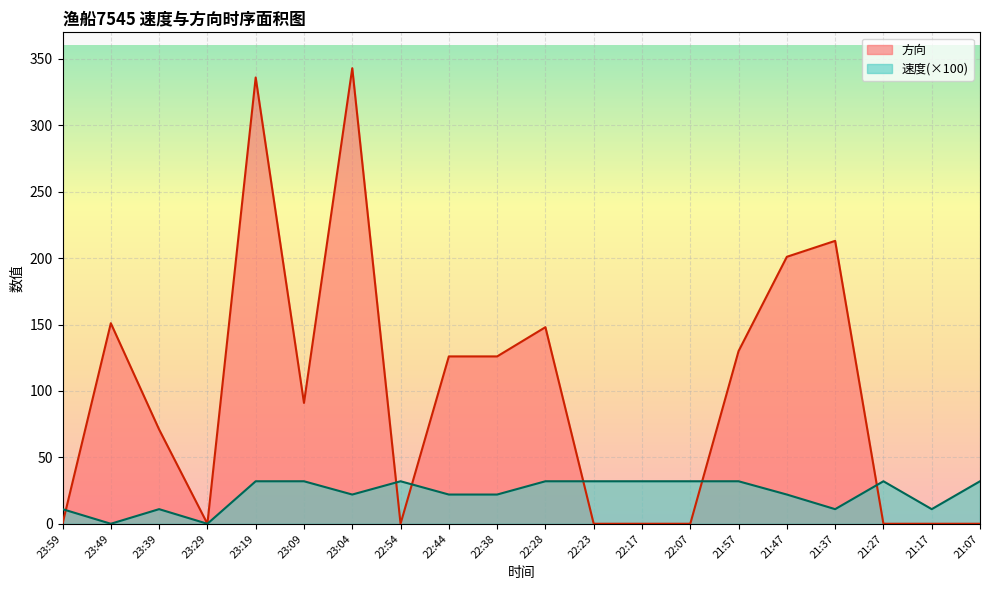

How many data points in 方向 are less than 91?

10